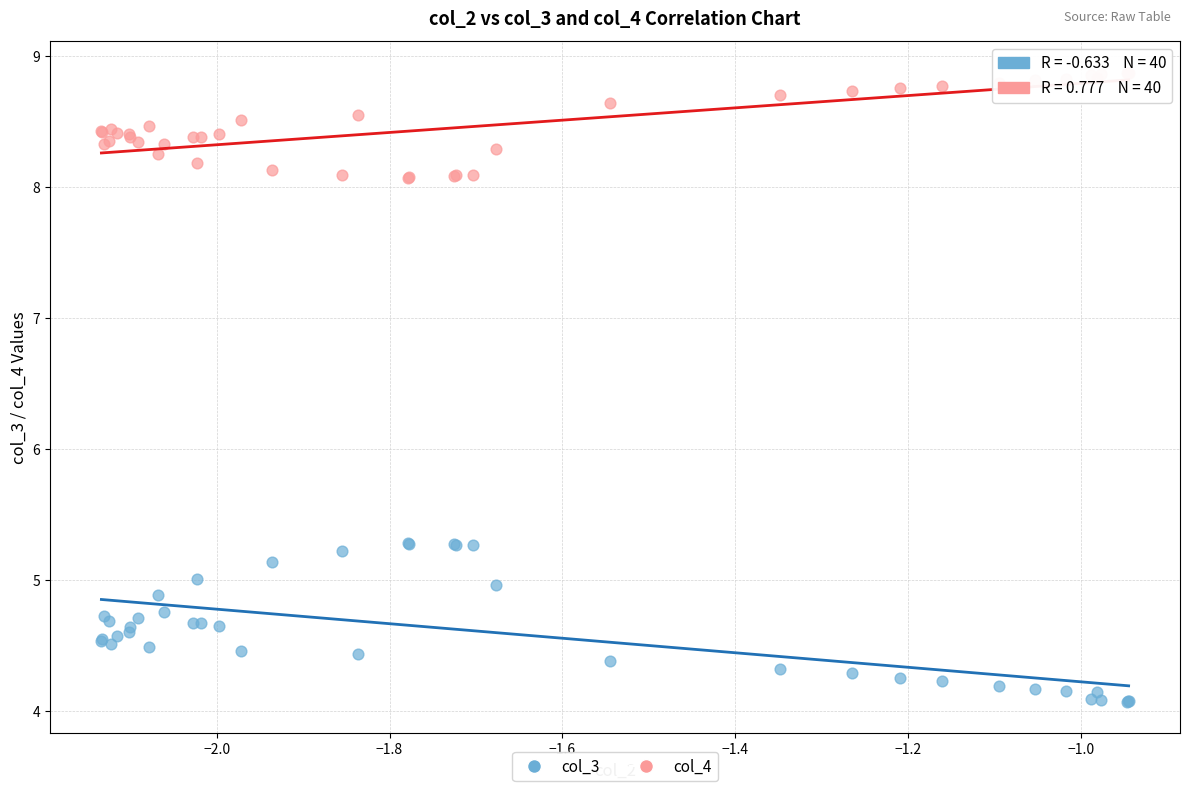

Which series contains the highest Y value?

col_4